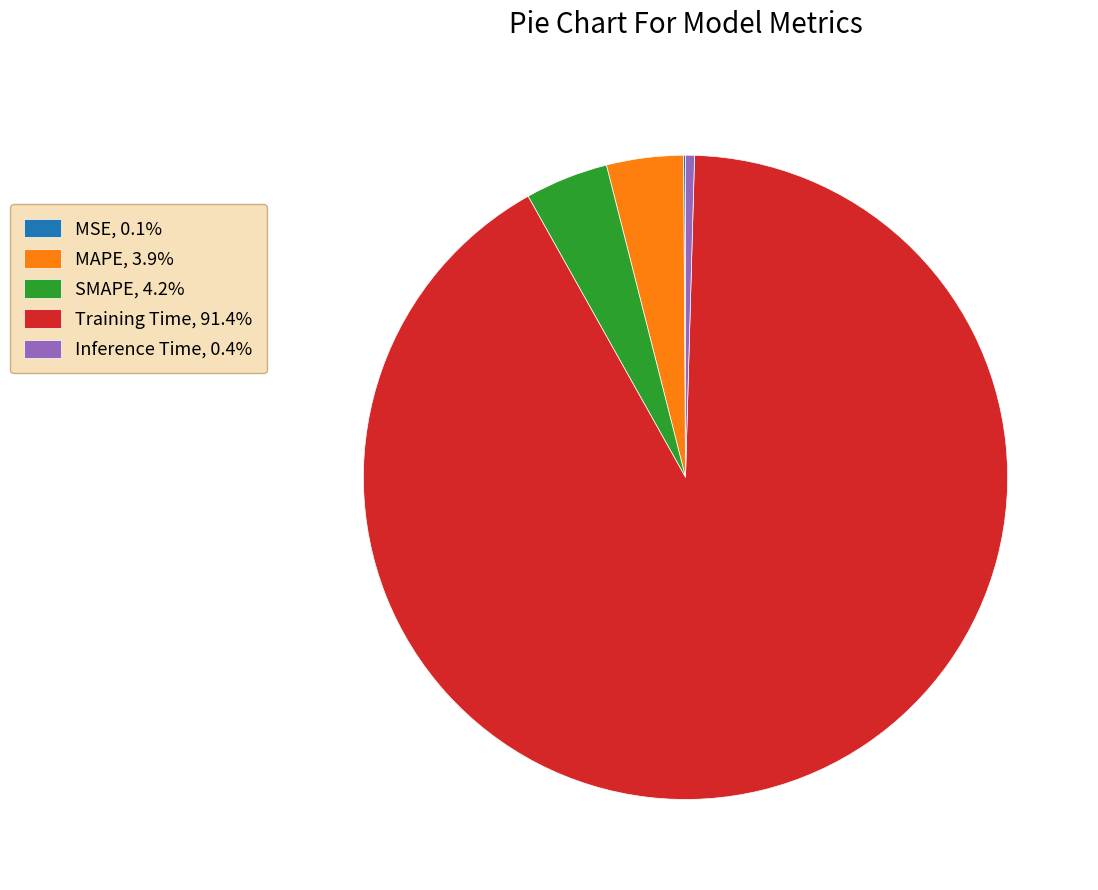

Combined, do SMAPE and MAPE account for over 50%?

No